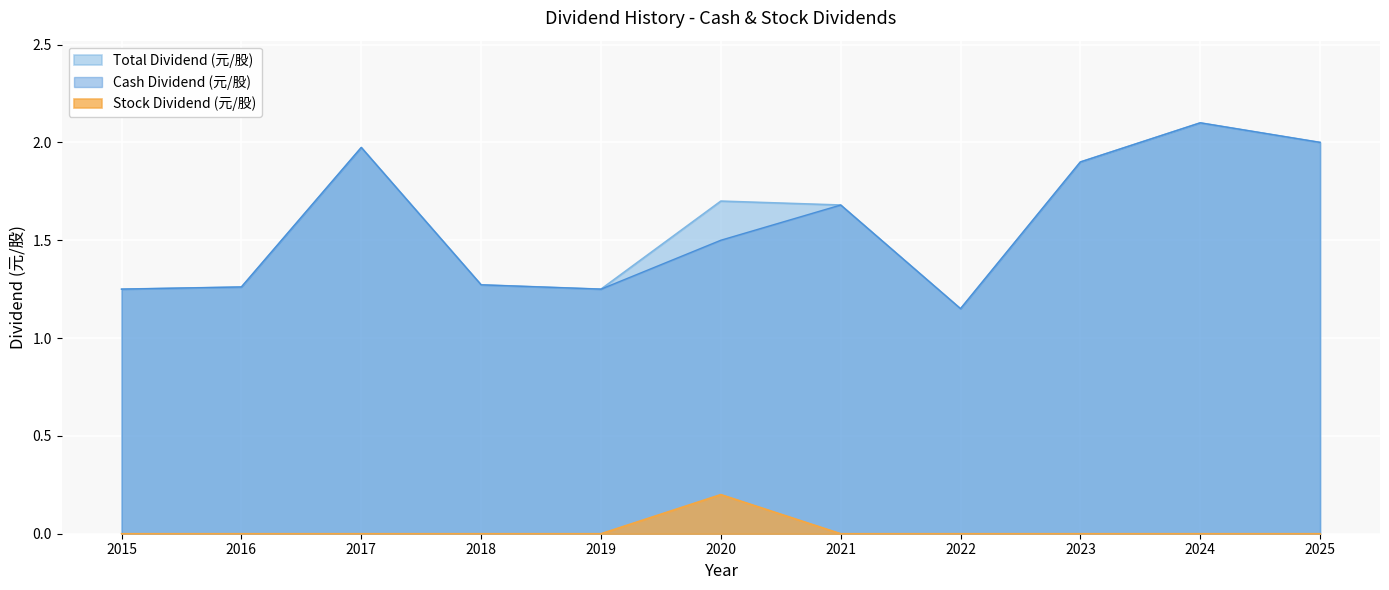

True or false: Total Dividend (元/股) and Stock Dividend (元/股) cross at least once.

False